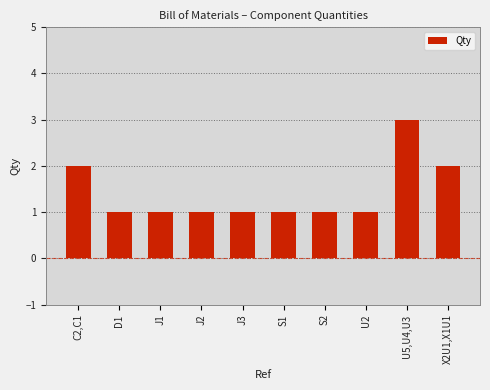

Which category has the highest value across all series?

U5,U4,U3